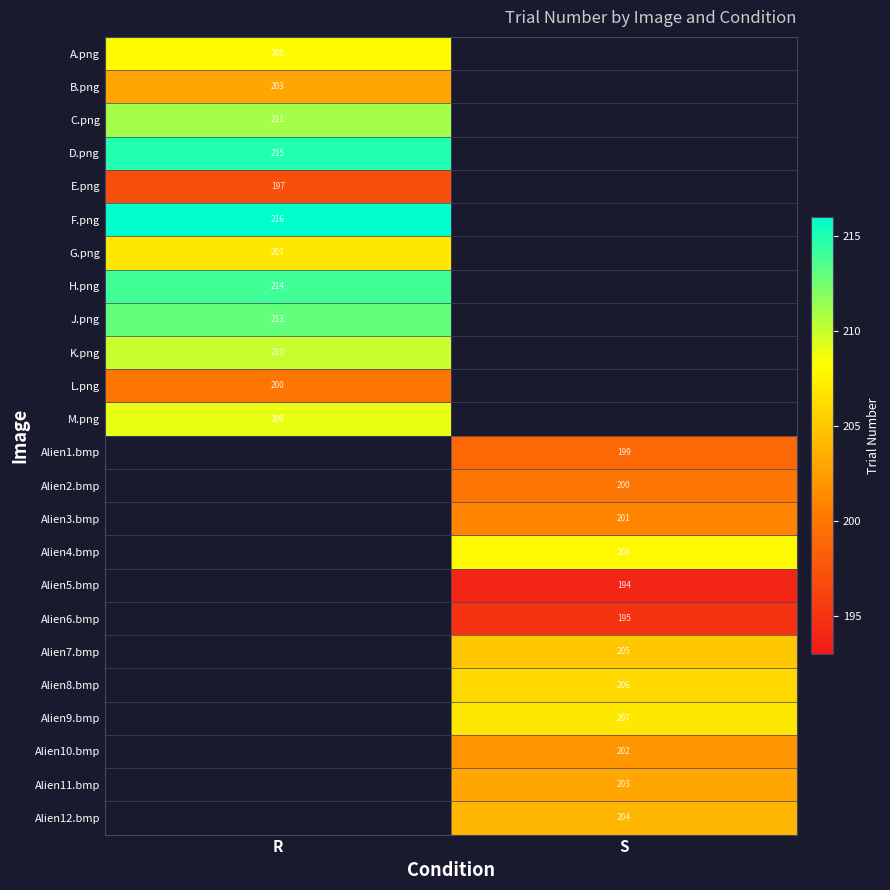

Is it true that J.png equals 213 at R?

True